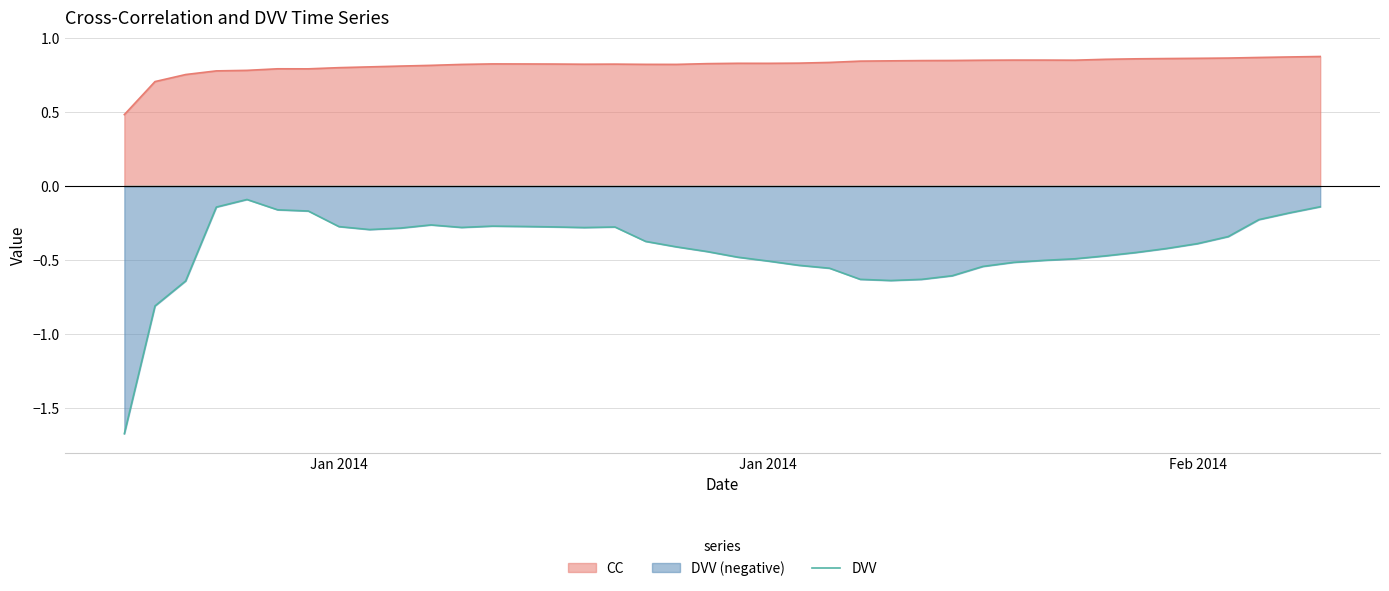

What is the value of the 8th point from the left?

-0.3